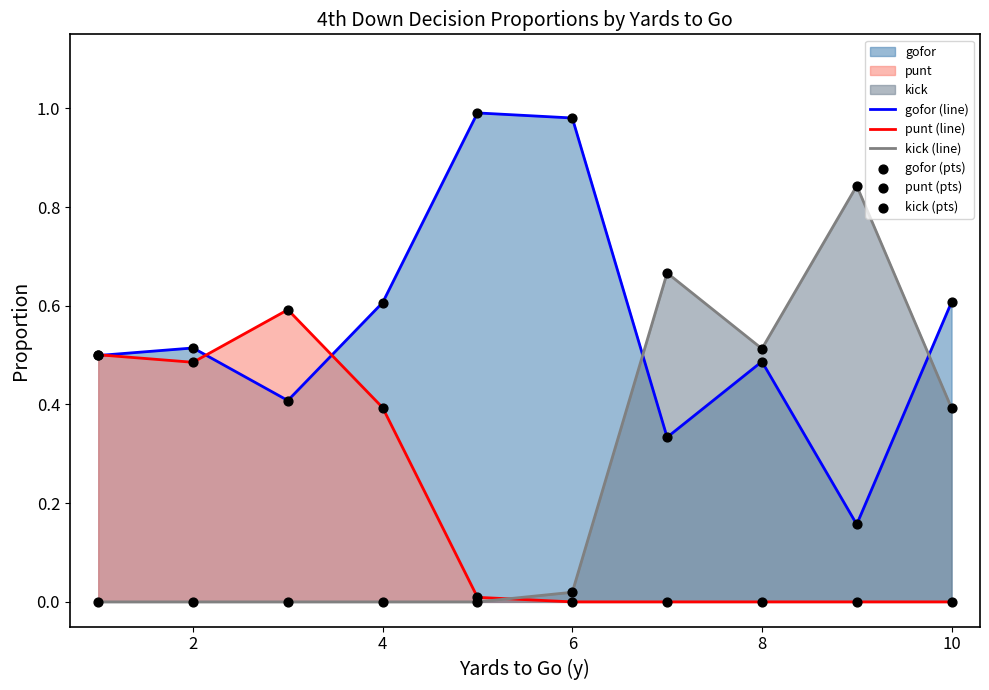

Is it true that punt (line) equals 0.4 at 4?

True